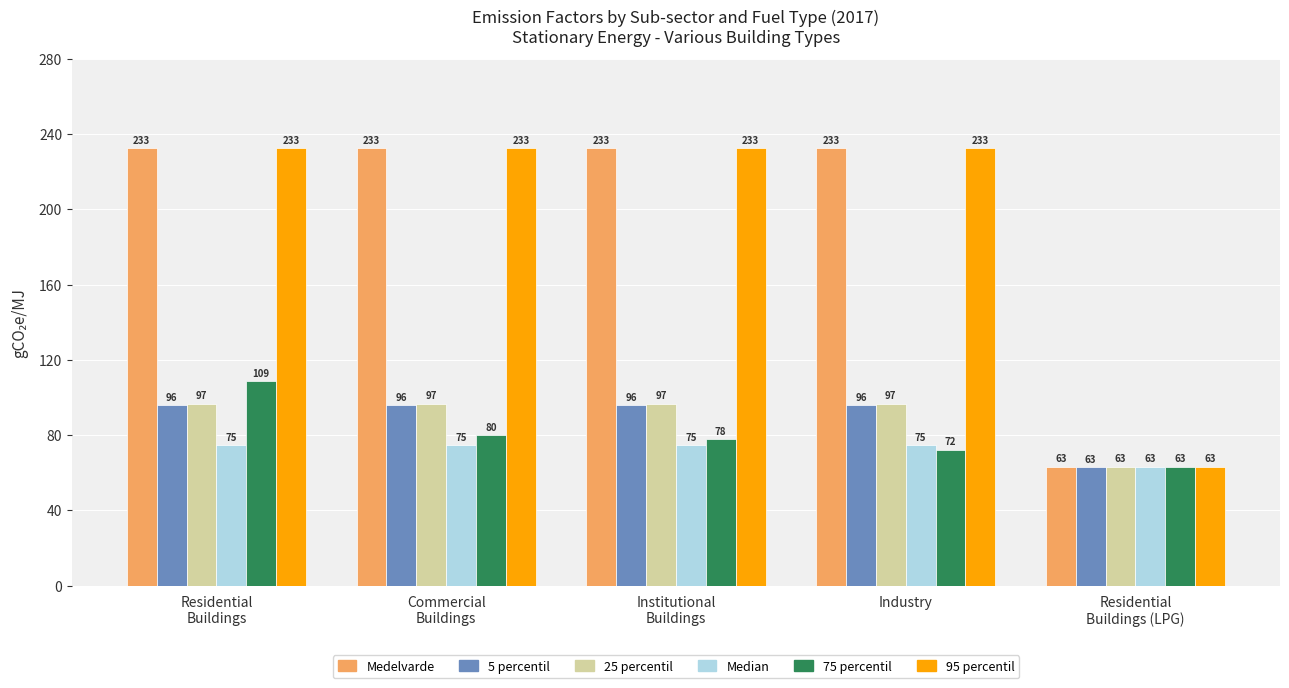

What is the smallest value displayed?

63.1